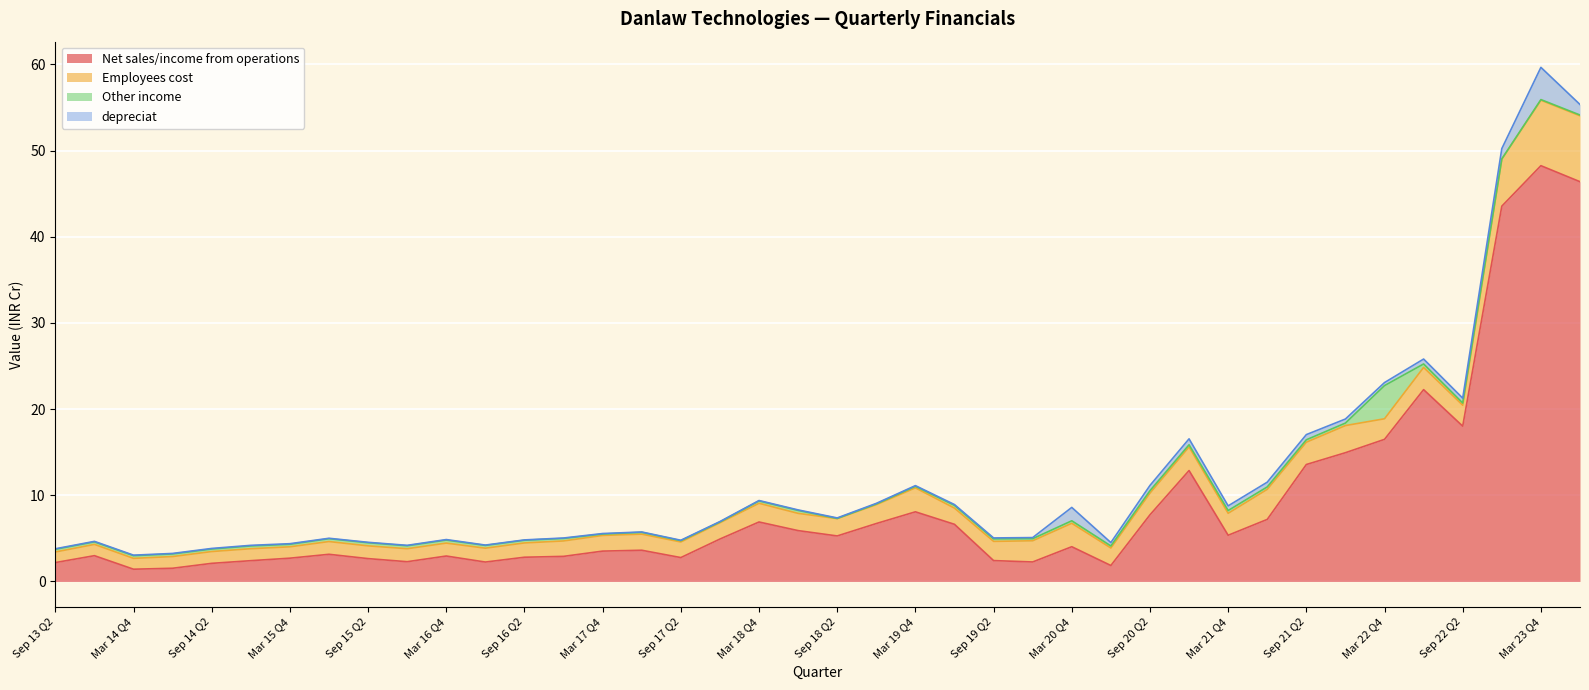

How many data points does each series have?

40